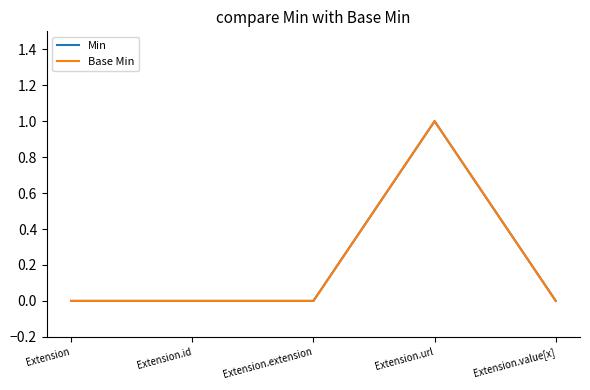

Rank the series by their maximum value, from highest to lowest.

Min, Base Min